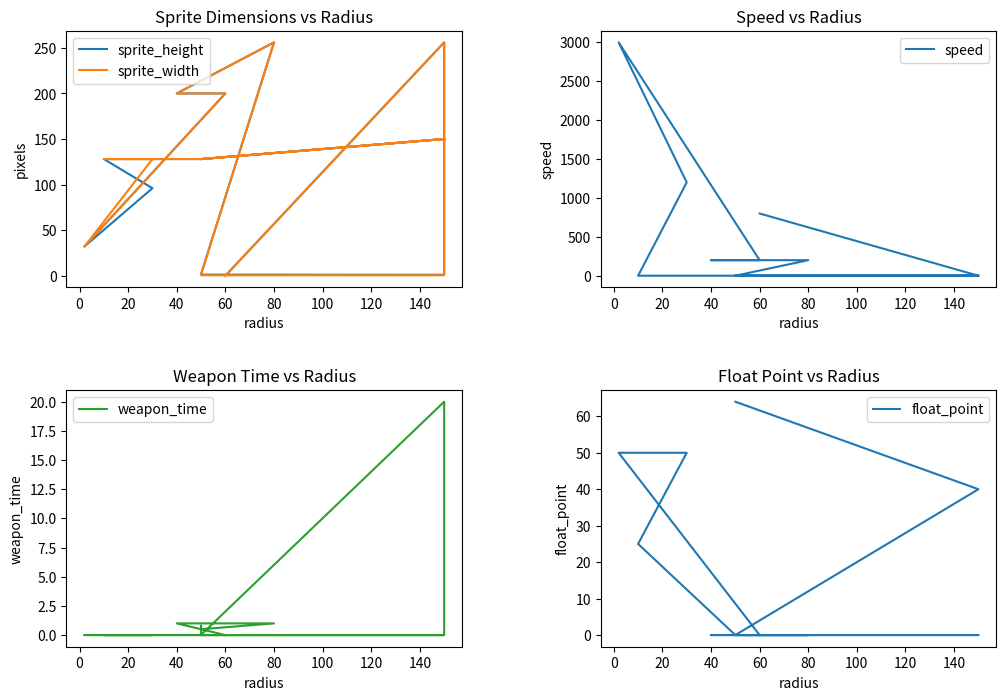

How many values in the sprite_width series exceed 128?

5